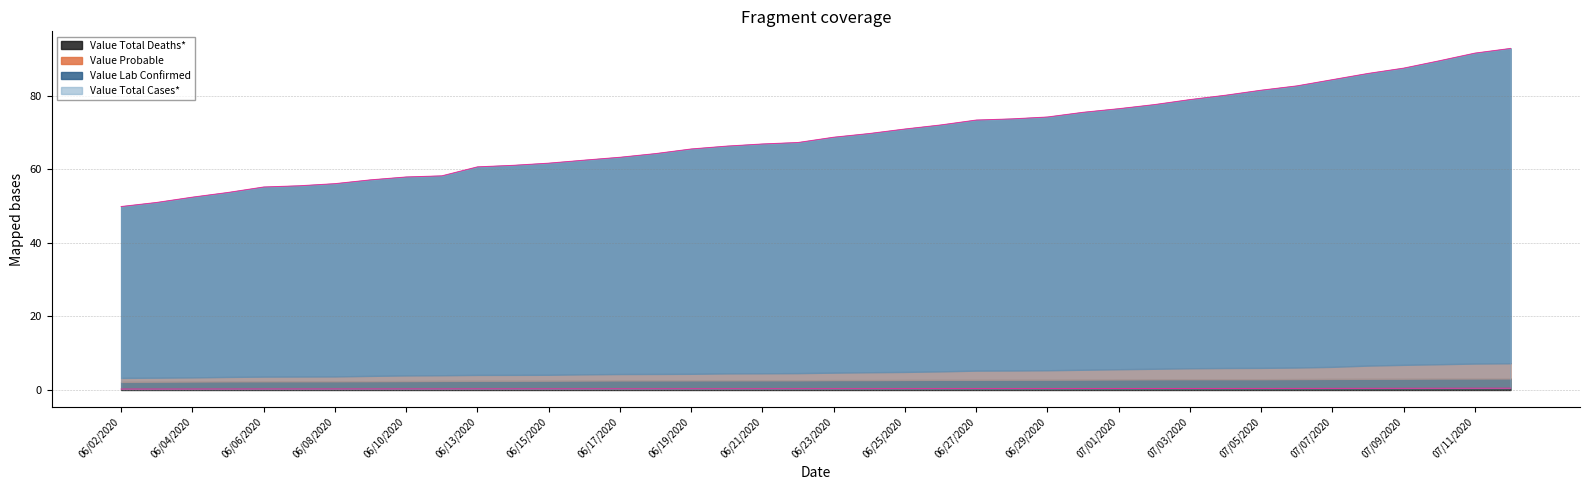

List the labels in order of Value Lab Confirmed value, smallest first.

06/02/2020, 06/03/2020, 06/04/2020, 06/05/2020, 06/06/2020, 06/07/2020, 06/08/2020, 06/09/2020, 06/10/2020, 06/11/2020, 06/13/2020, 06/14/2020, 06/15/2020, 06/16/2020, 06/17/2020, 06/18/2020, 06/19/2020, 06/20/2020, 06/21/2020, 06/22/2020, 06/23/2020, 06/24/2020, 06/25/2020, 06/26/2020, 06/27/2020, 06/28/2020, 06/29/2020, 06/30/2020, 07/01/2020, 07/02/2020, 07/03/2020, 07/04/2020, 07/05/2020, 07/06/2020, 07/07/2020, 07/08/2020, 07/09/2020, 07/10/2020, 07/11/2020, 07/12/2020